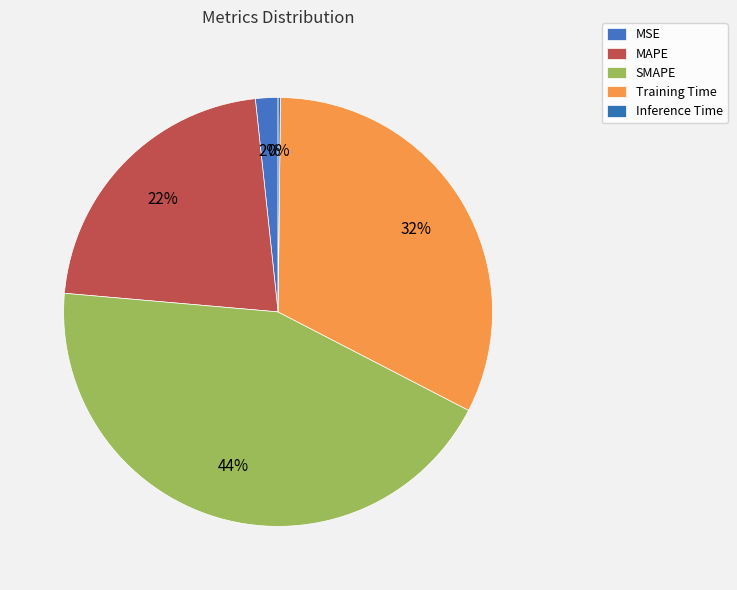

What is the smallest slice in the pie chart?

Inference Time